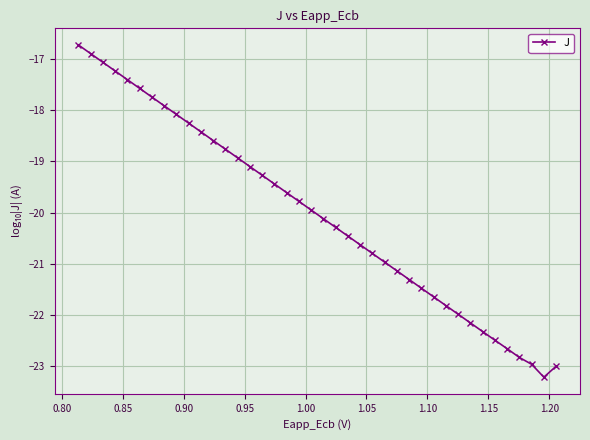

What is the value of the 2nd point from the left?

-16.9